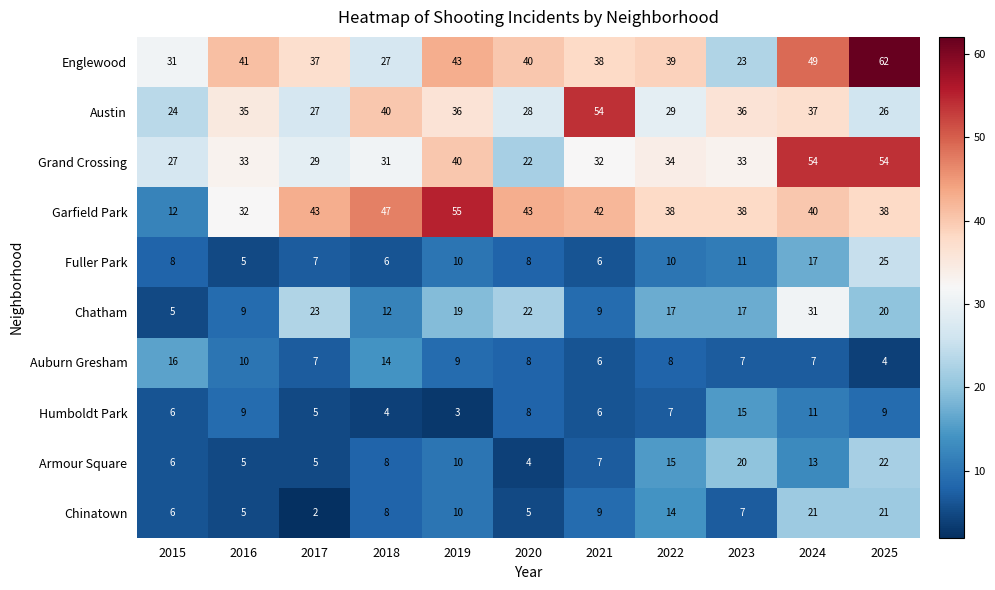

What is the average value of the Englewood series?

39